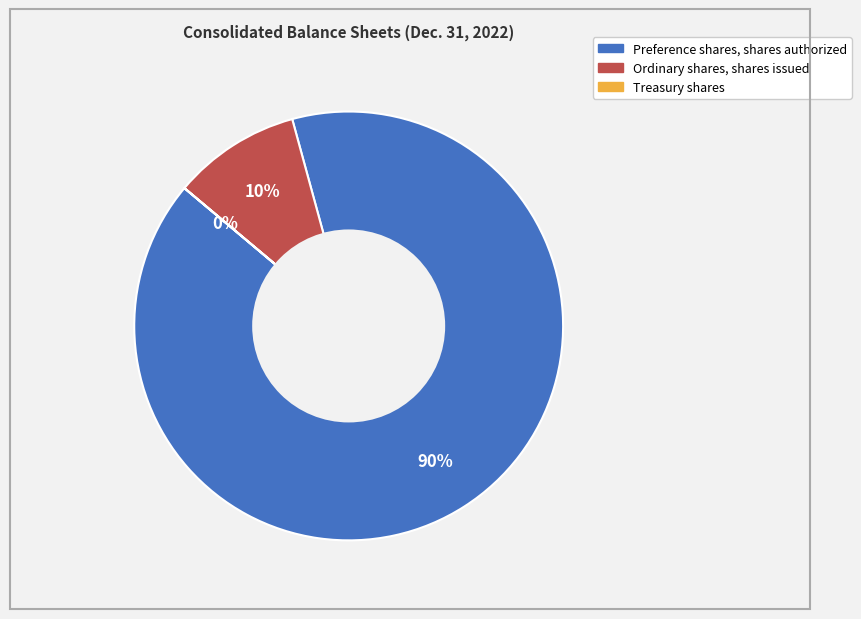

Is it true that Preference shares, shares authorized is 90% of the pie?

True